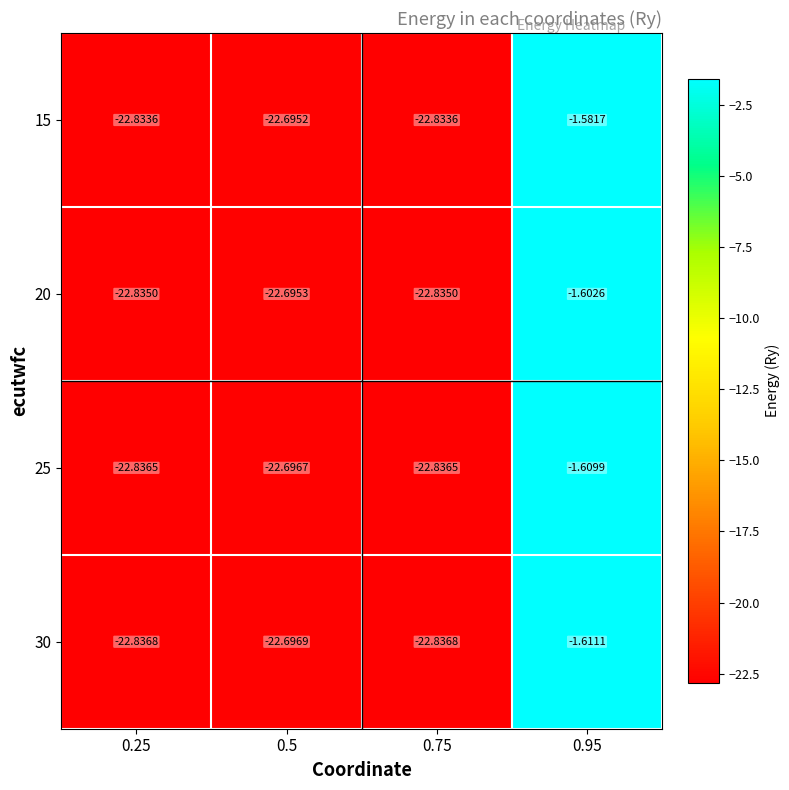

Is the value of 25 at 0.95 greater than the value of 15 at 0.75?

Yes